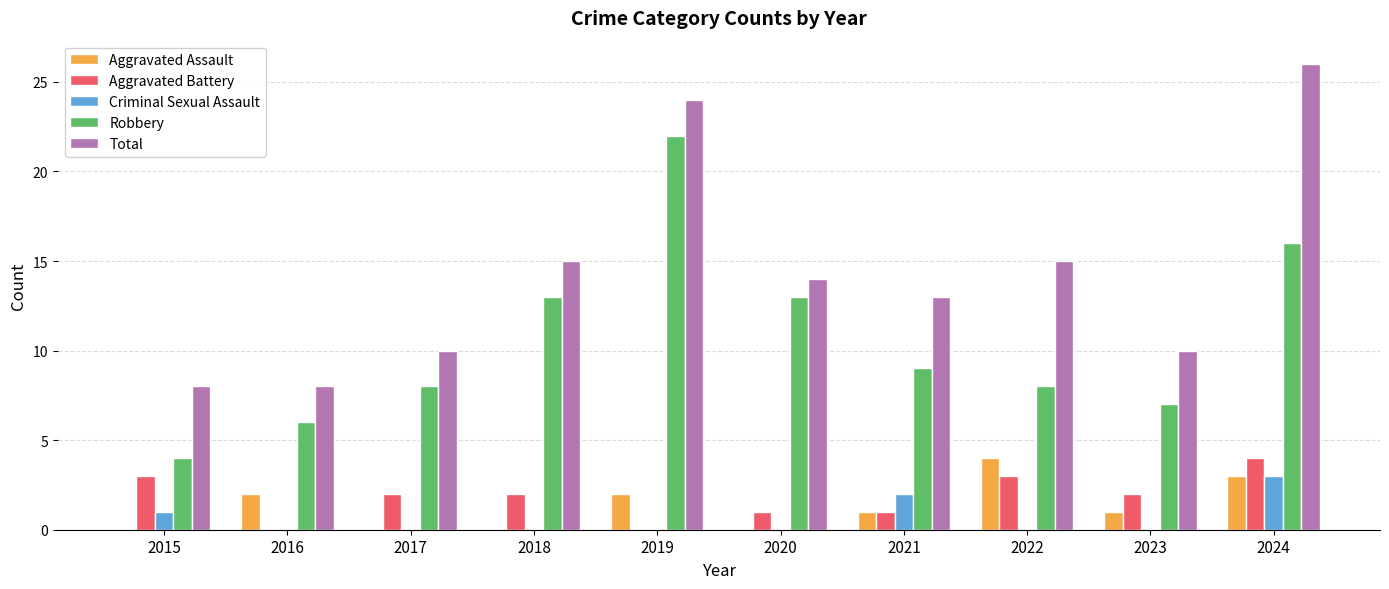

Is the value of Aggravated Battery at 2020 greater than the value of Aggravated Assault at 2017?

Yes